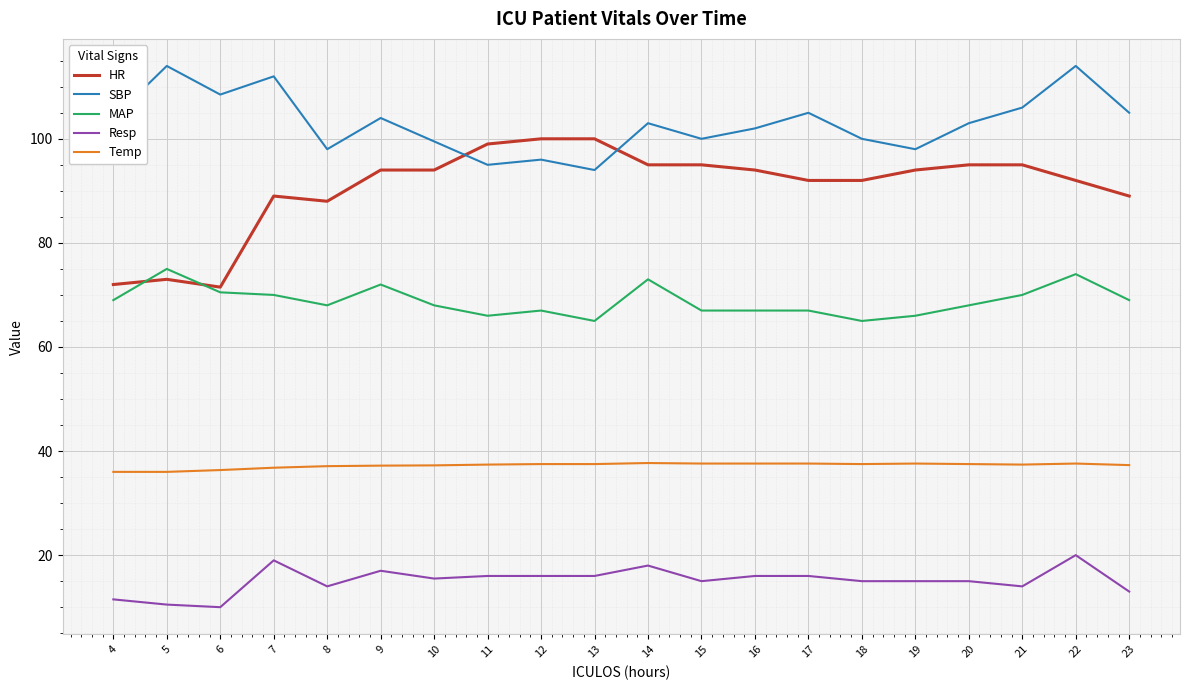

What is the lowest value of the HR series?

71.5